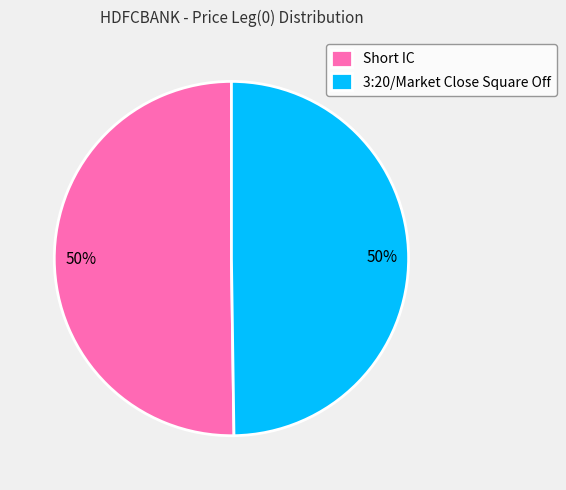

To the nearest percent, what is the average slice percentage?

50%